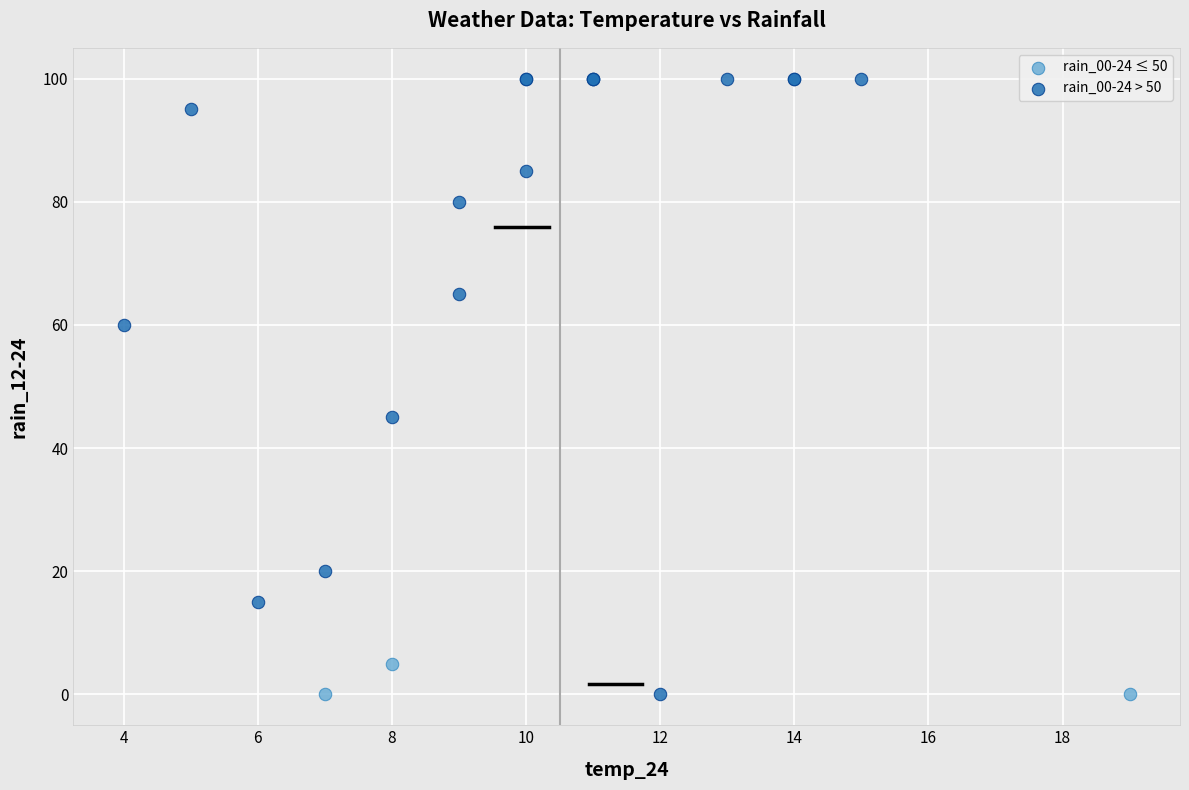

What are all the series names shown in the legend?

rain_00-24 ≤ 50, rain_00-24 > 50